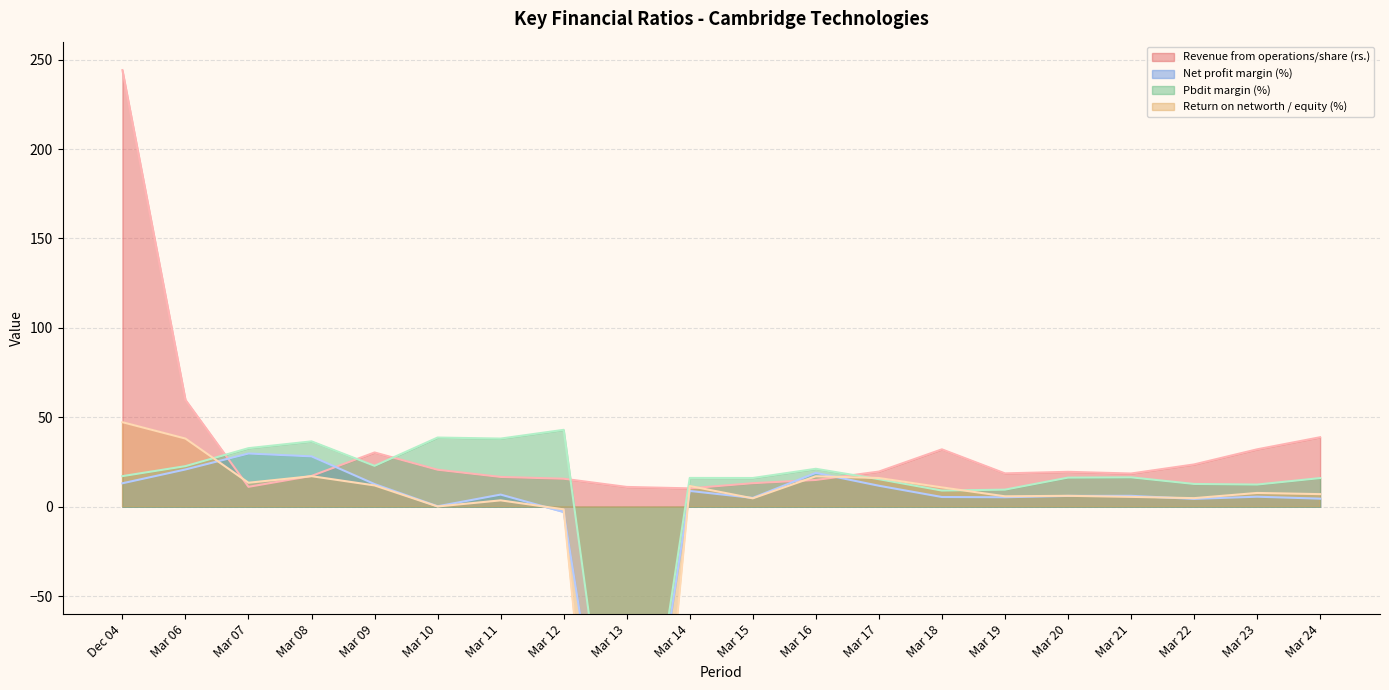

What is the greatest value displayed?

244.1